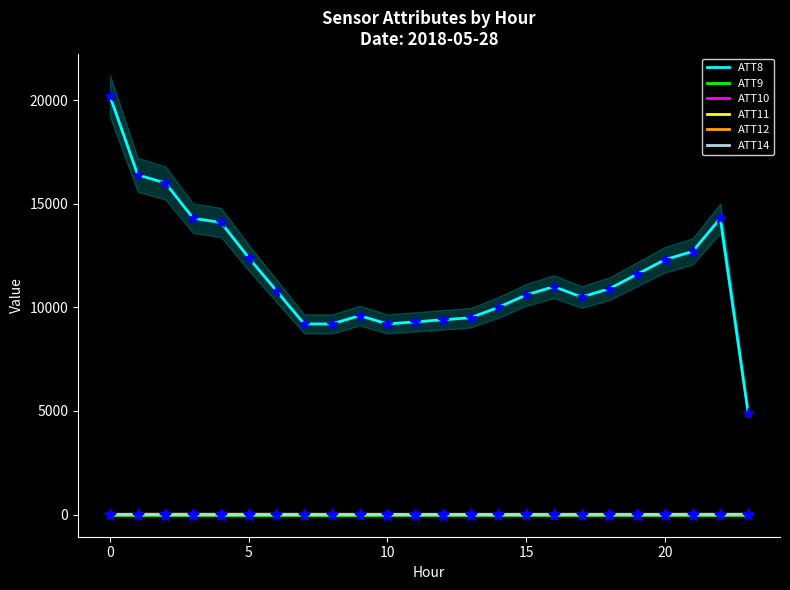

True or false: ATT8 and ATT14 intersect in this chart.

False